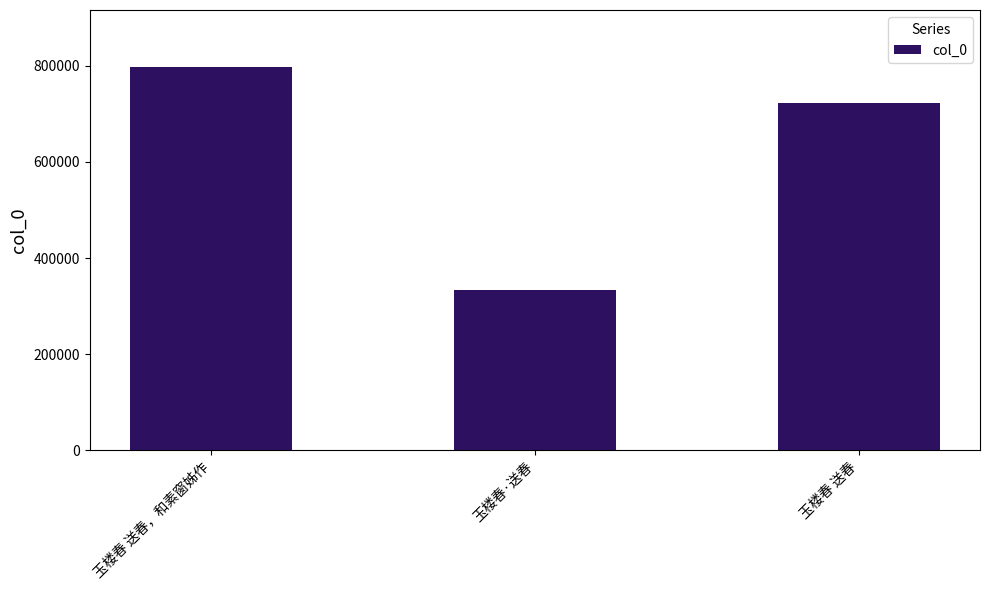

How many data points does each series have?

3